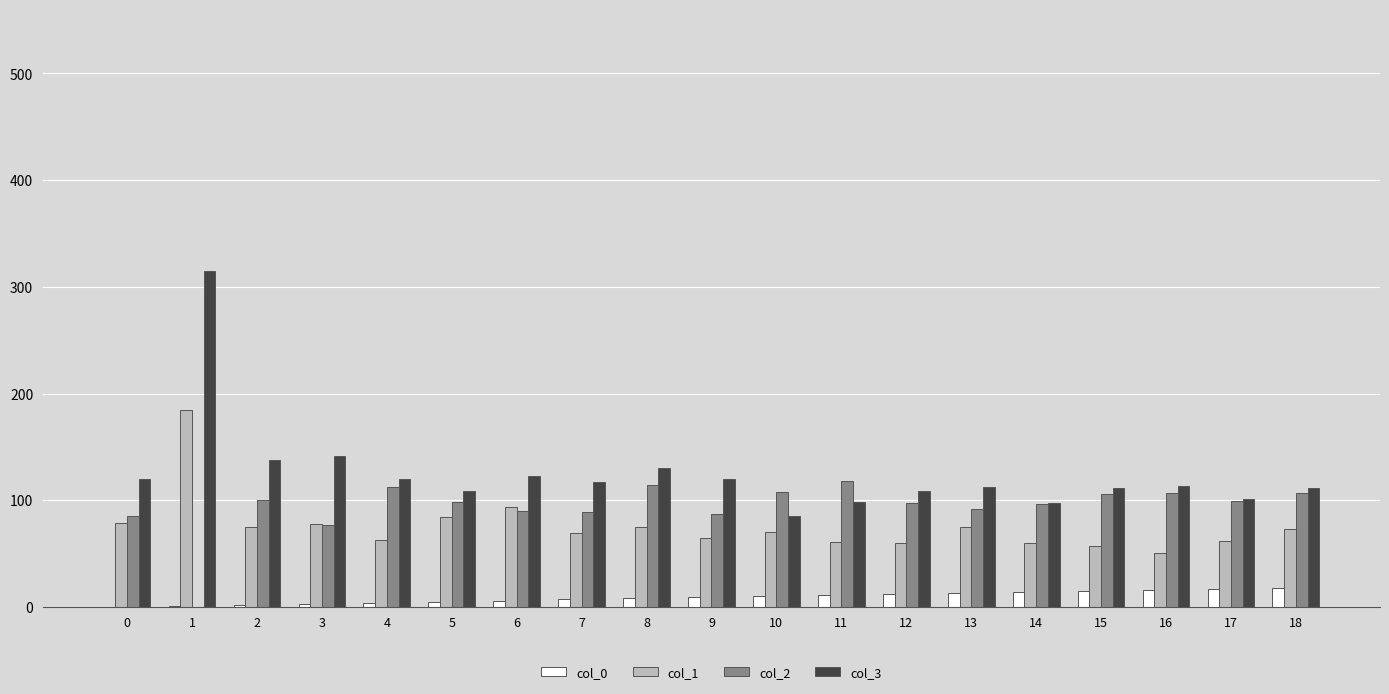

What is the maximum value shown in the chart?

315